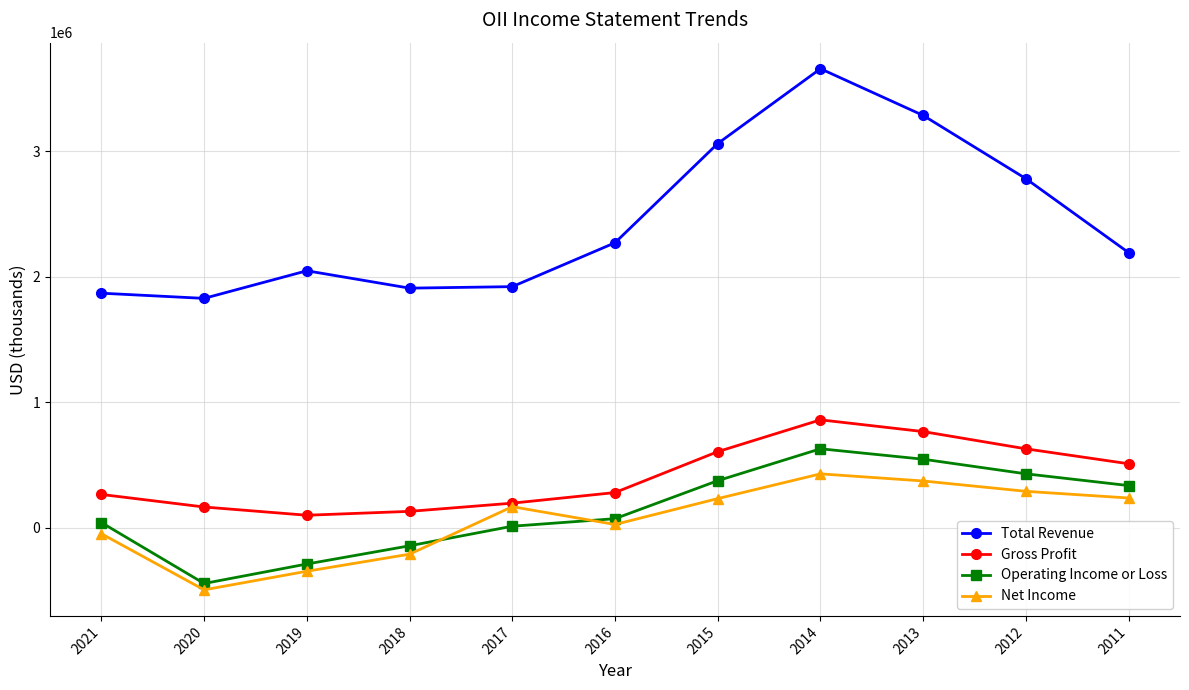

What is the difference between the maximum and minimum values in the Gross Profit series?

761000